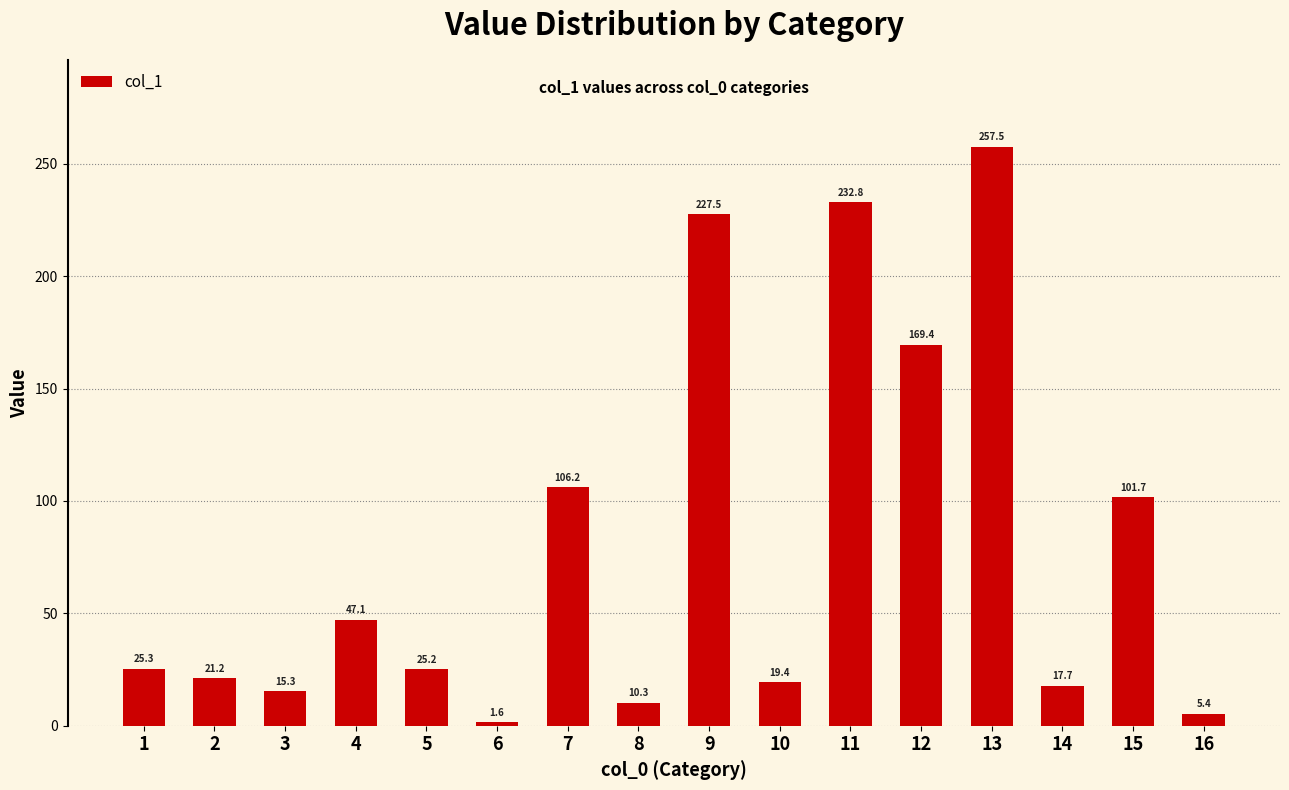

What is the difference between the maximum and second lowest values?

252.1